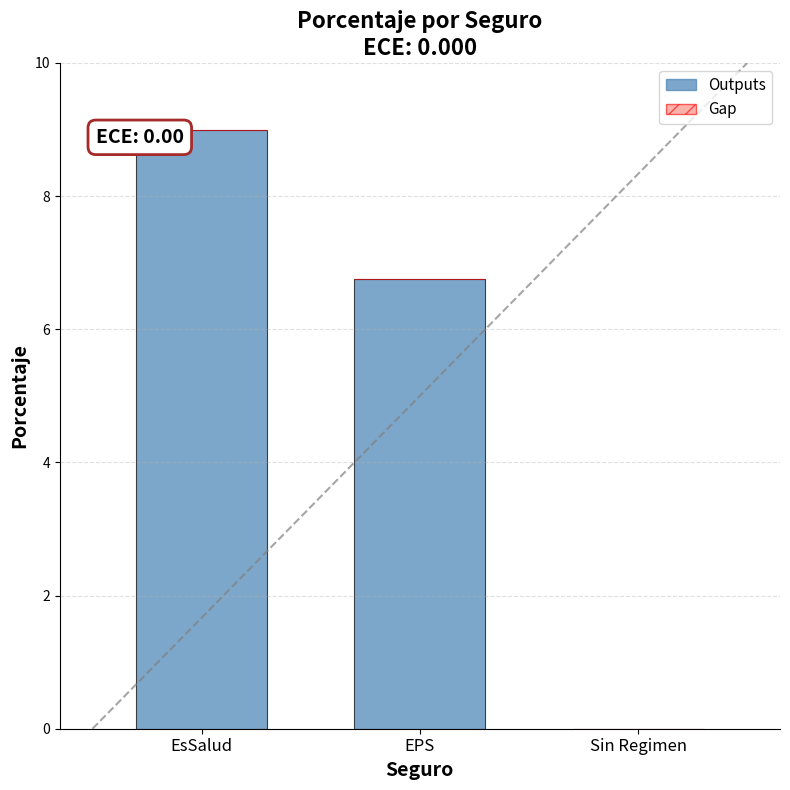

Are the bars horizontal?

No